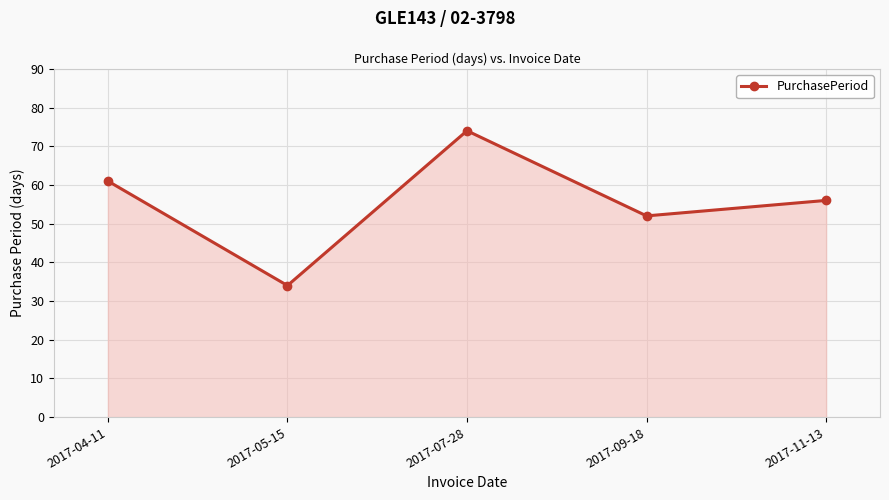

List the labels in order of value, smallest first.

2017-05-15, 2017-09-18, 2017-11-13, 2017-04-11, 2017-07-28